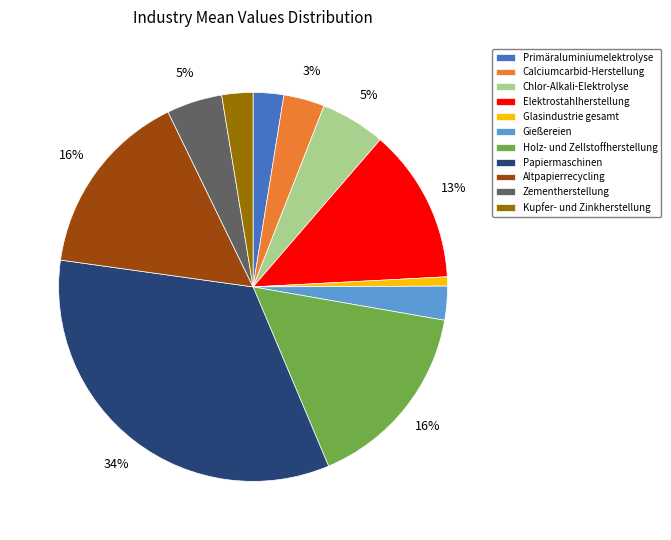

Is there a majority slice in this chart?

No